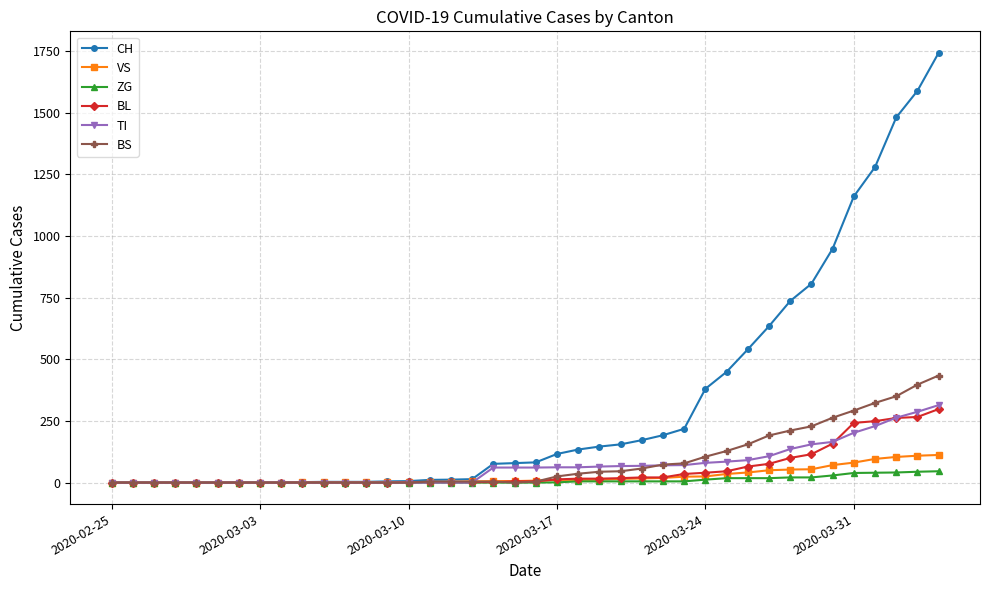

Which series has the largest total across all categories?

CH